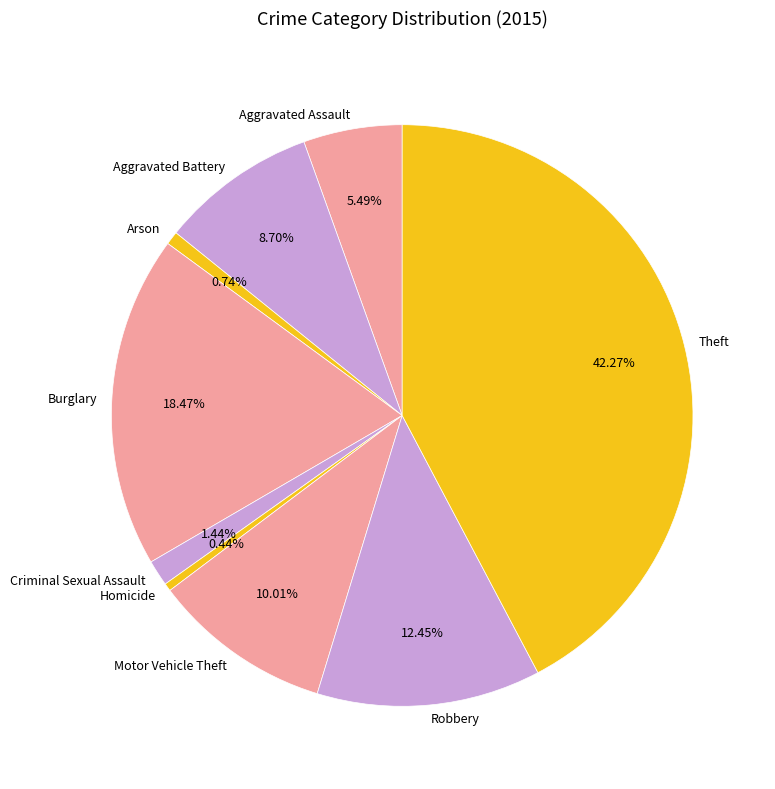

What is the largest slice in the pie chart?

Theft